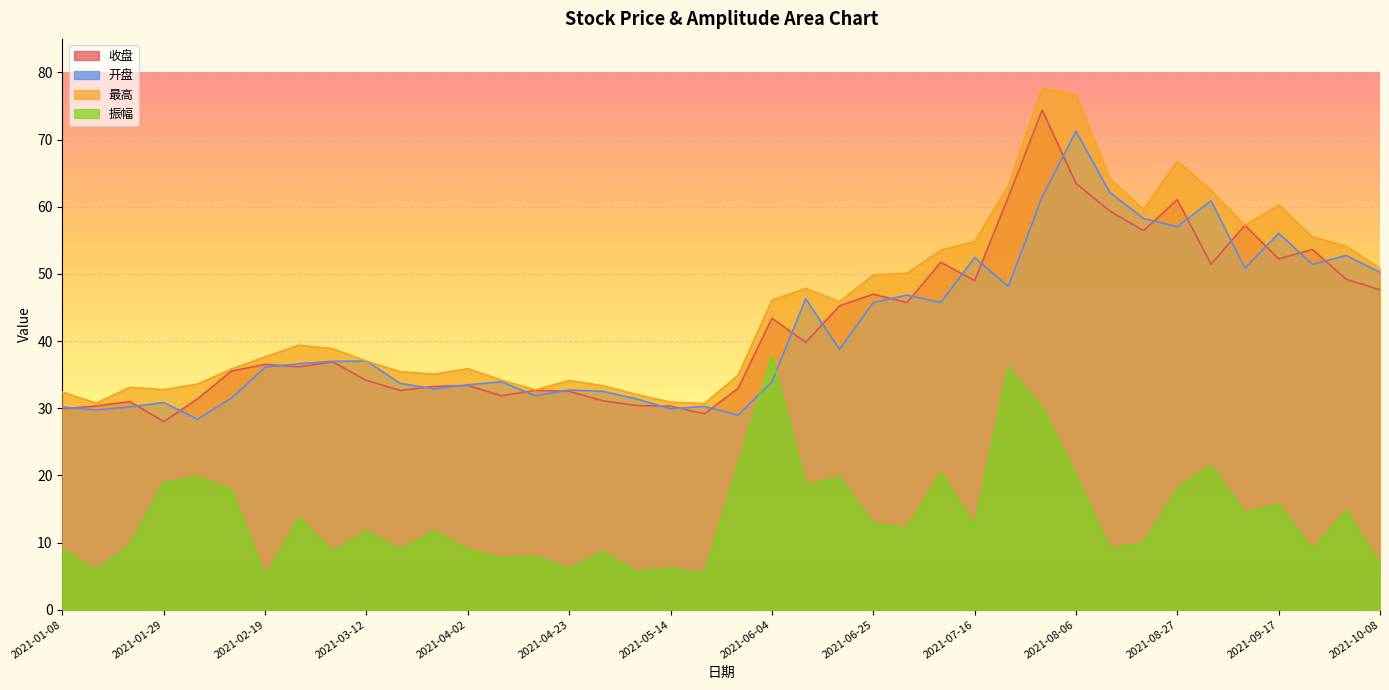

Between 2021-05-07 and 2021-08-20, which is larger?

2021-08-20